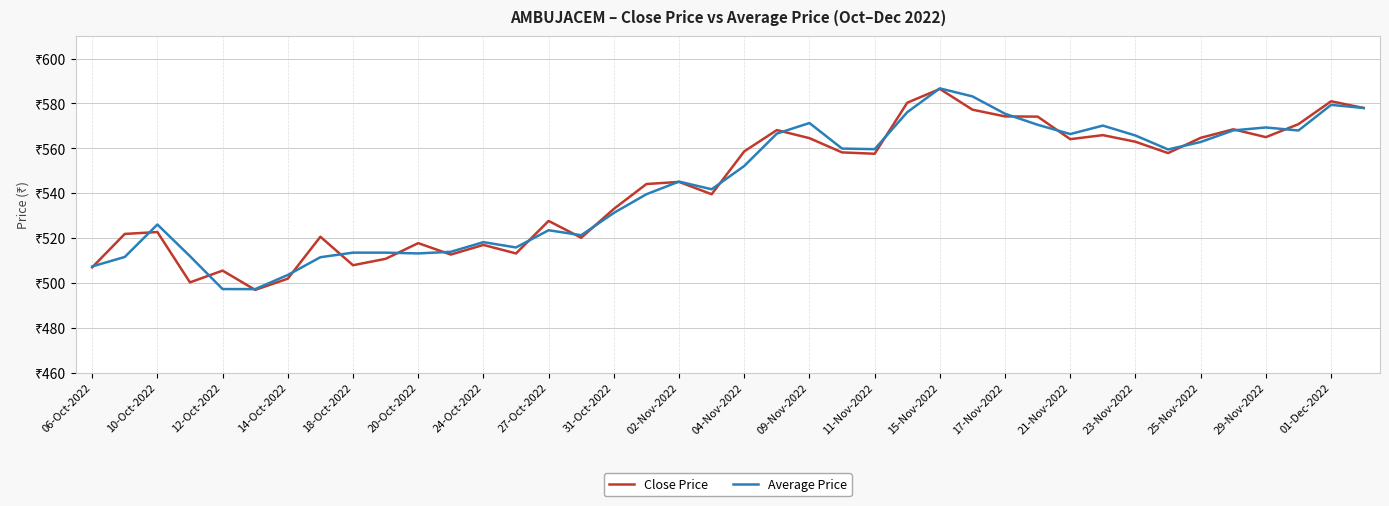

At how many categories does at least one series exceed 547?

20